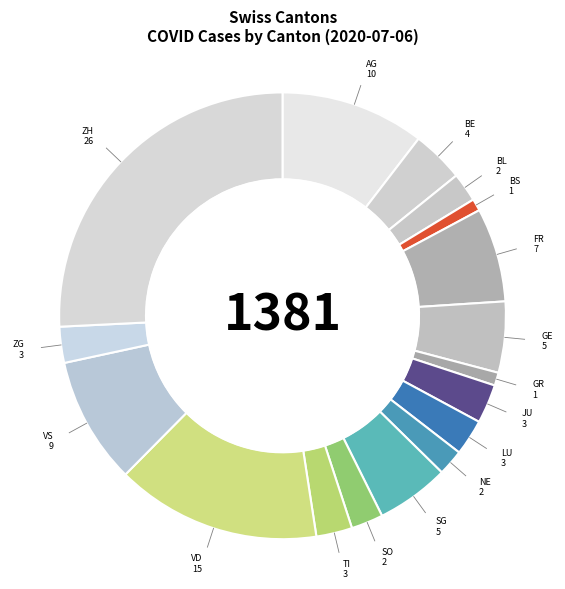

Rank the categories by value from lowest to highest.

BS, GR, NE, BL, SO, LU, TI, ZG, JU, BE, GE, SG, FR, VS, AG, VD, ZH